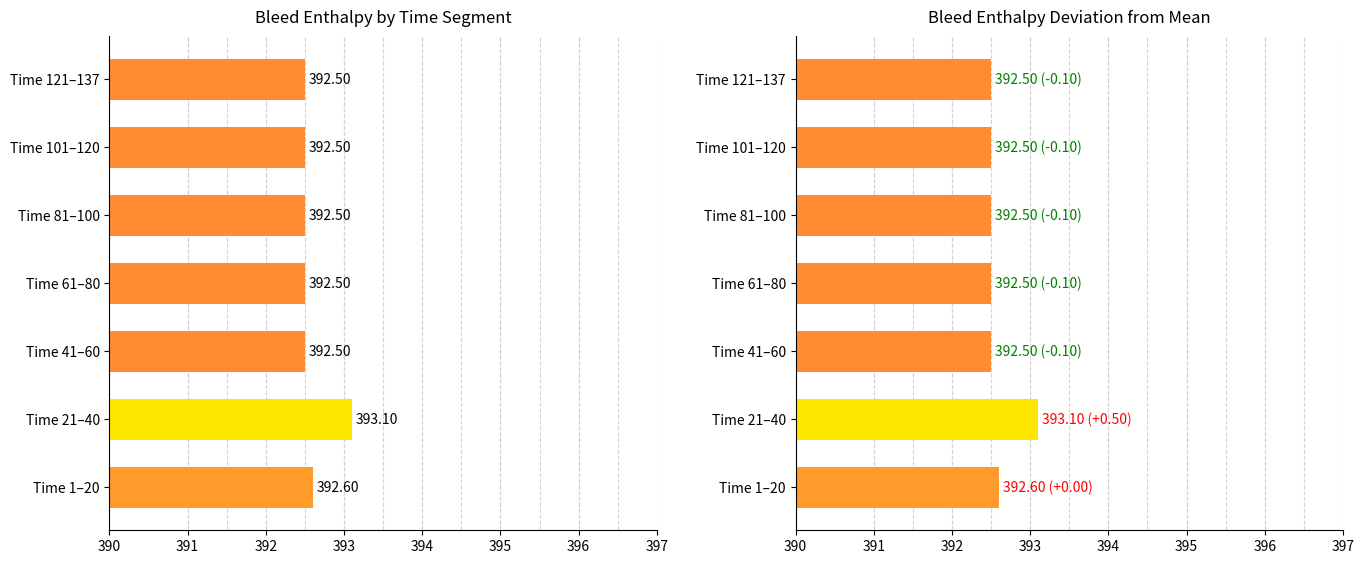

Count the values in the range 392 to 393.

6